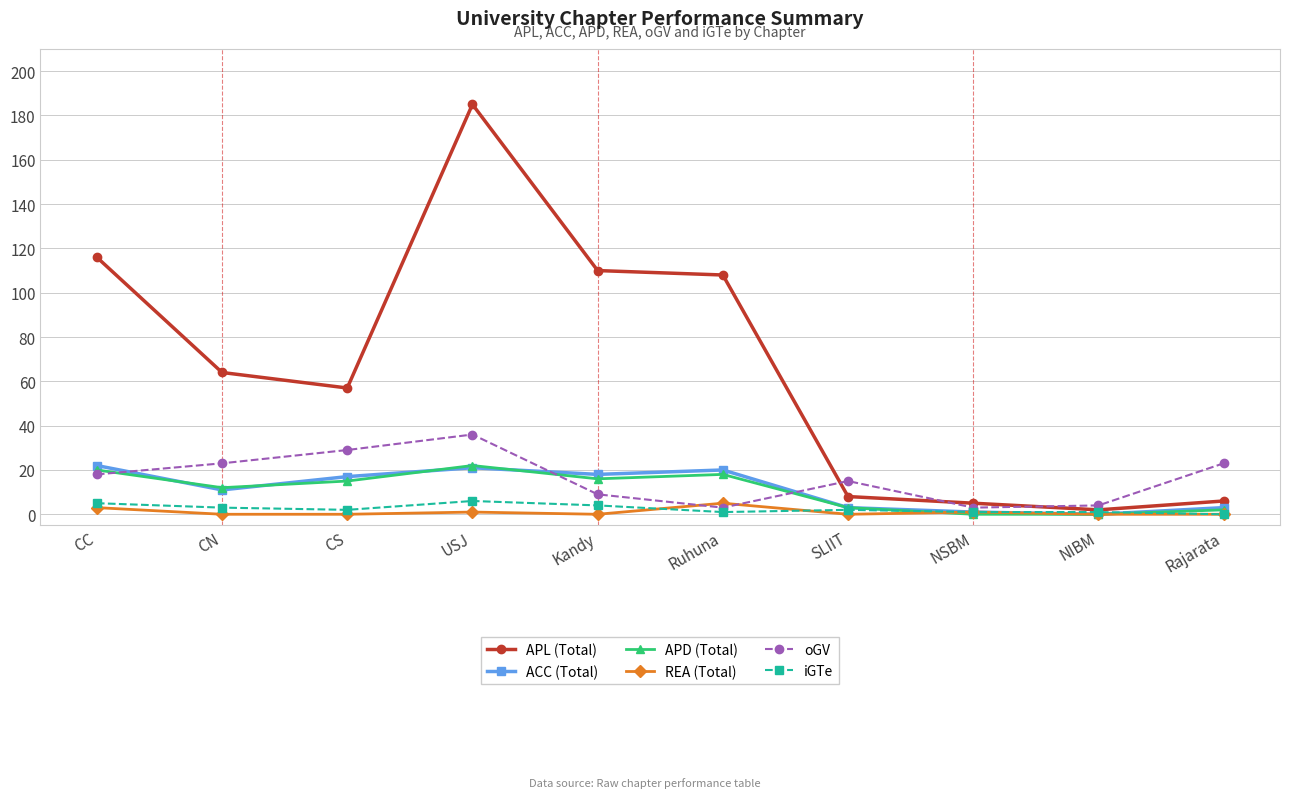

Is this an area chart (filled region under the line)?

No